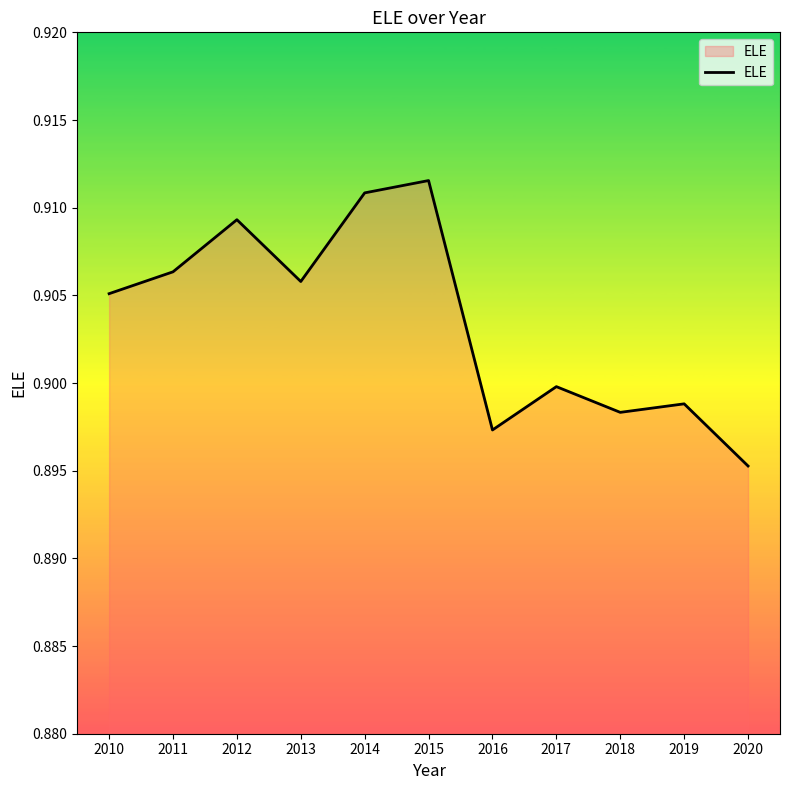

Between 2012 and 2013, which is larger?

2012